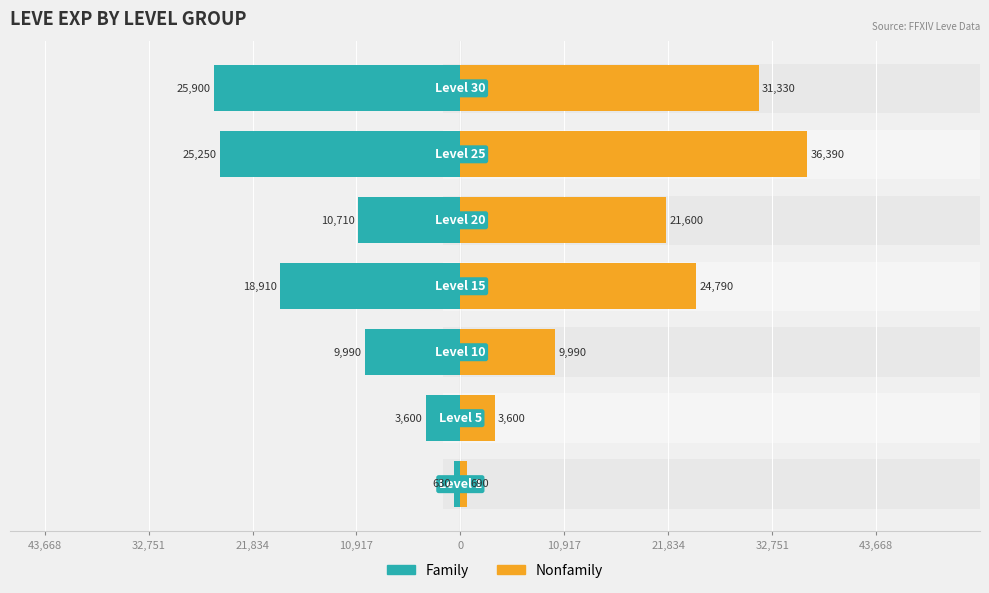

List the series in order of their peak value, highest first.

Nonfamily, Family